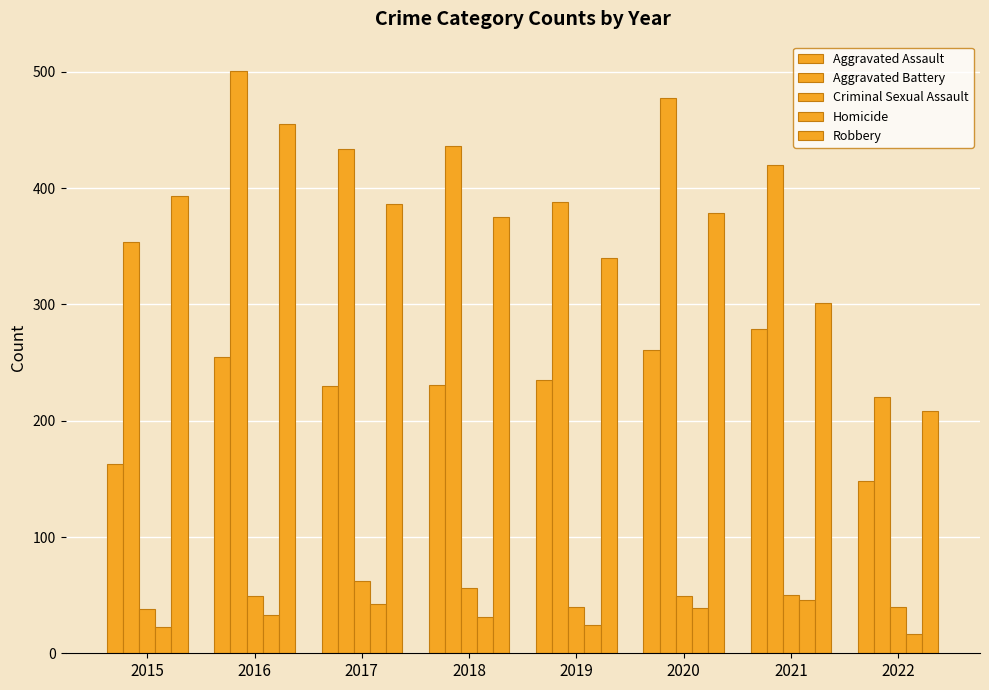

What is the value of the Homicide bar at the 6th from the left?

39